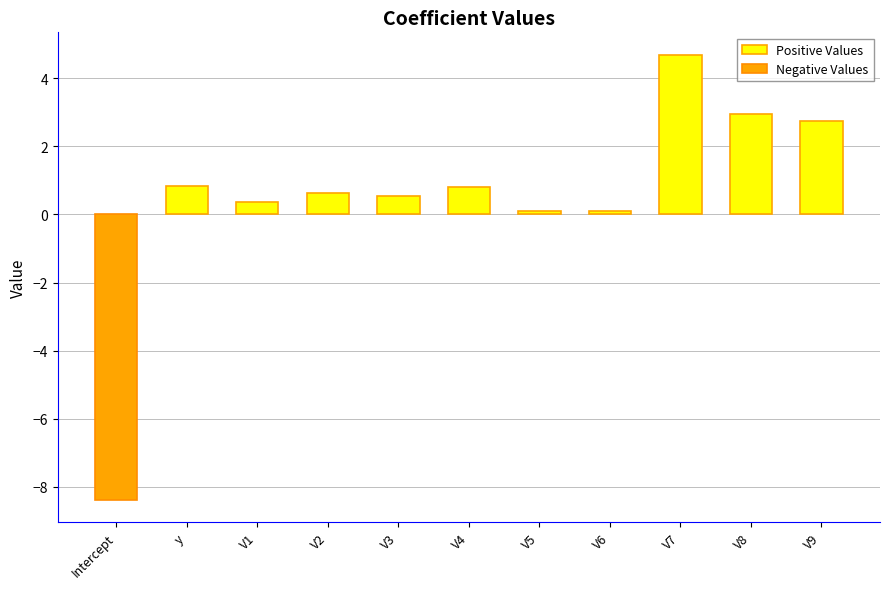

What is the sum of the Positive Values values at V3 and V2?

1.2